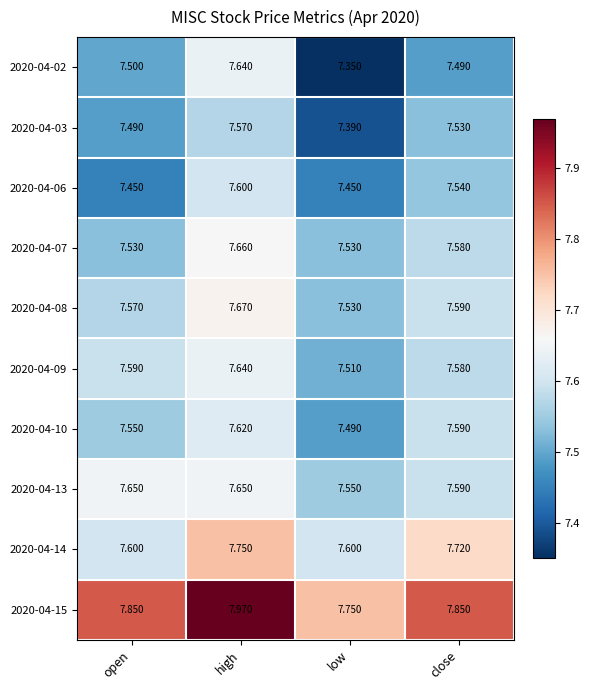

Where is 2020-04-13 nearest to the value 7?

low